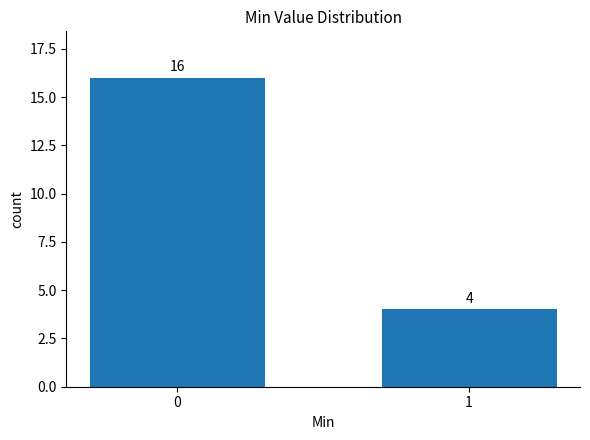

What value does the data have at 0, to the nearest 5?

15